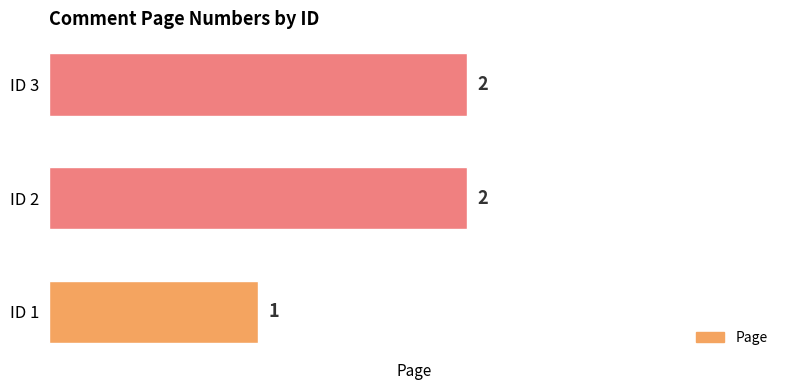

The value at ID 2 is 2. True or false?

True